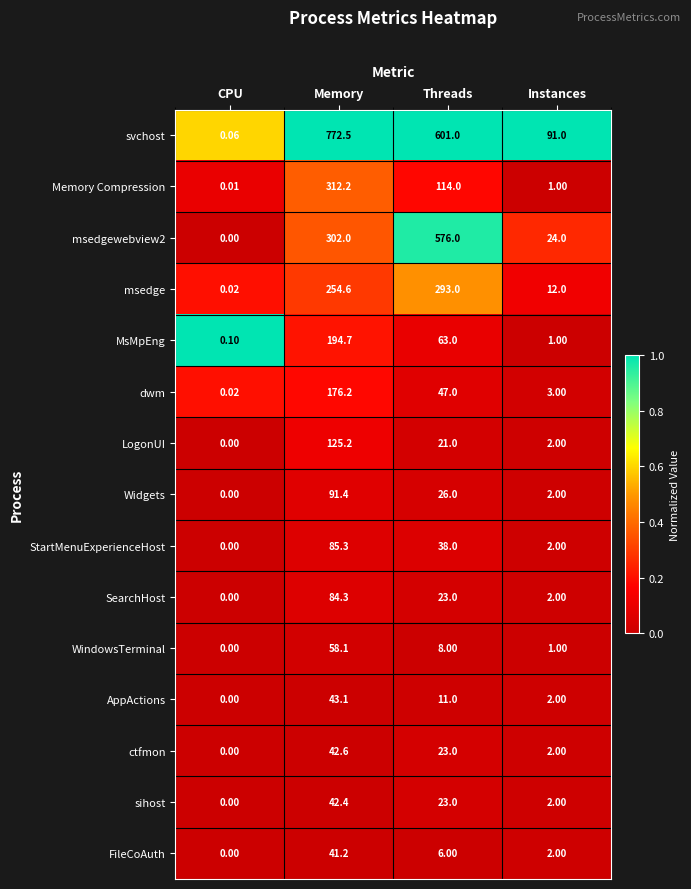

At which label does StartMenuExperienceHost first exceed 38?

Memory